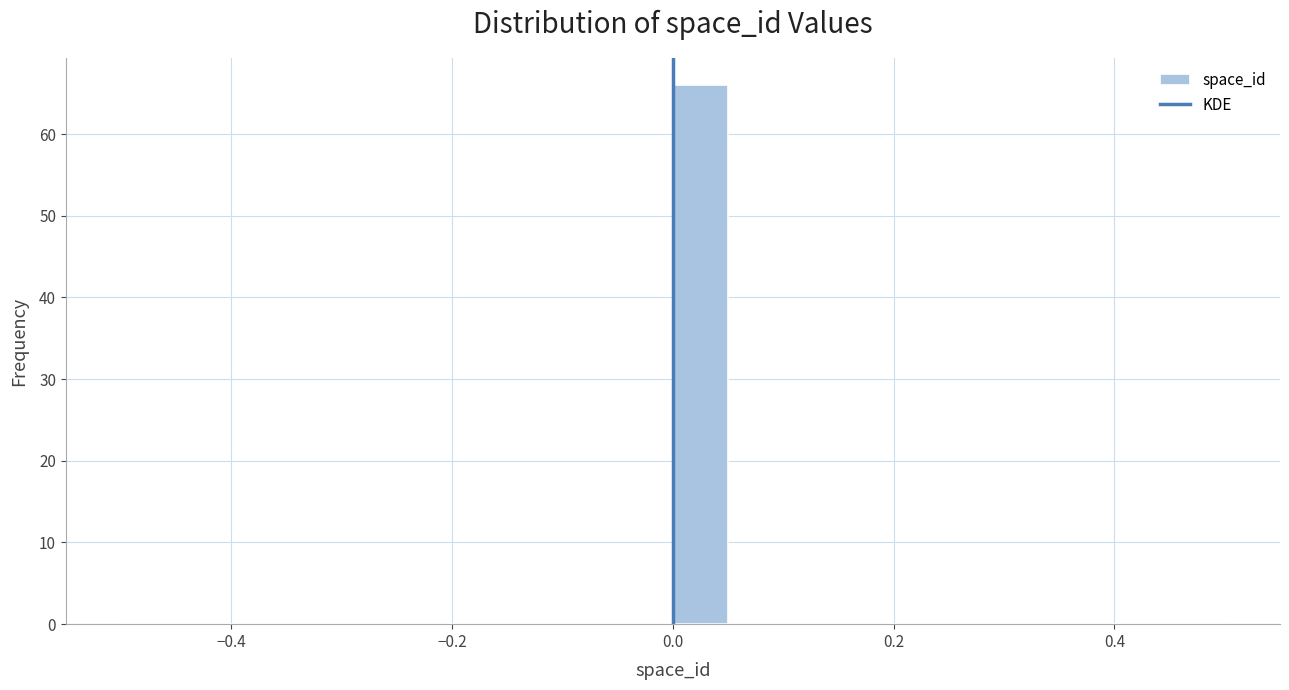

Around what value on the x-axis is the tallest bar? Give the approximate position of its centre, as read against the axis.

0.02